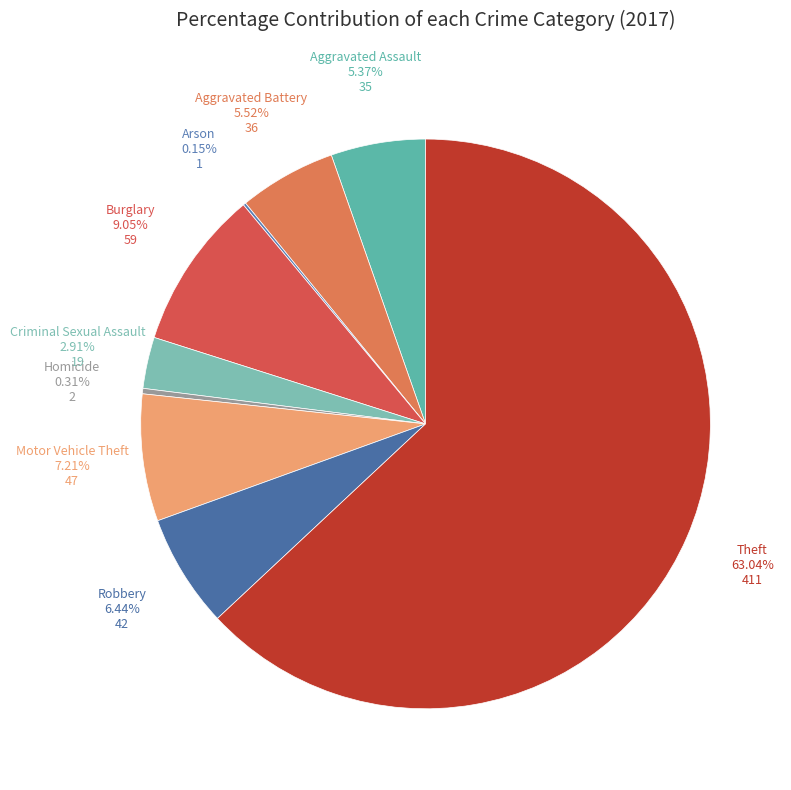

To the nearest percent, what is the difference between the Homicide and Burglary slice percentages?

9%